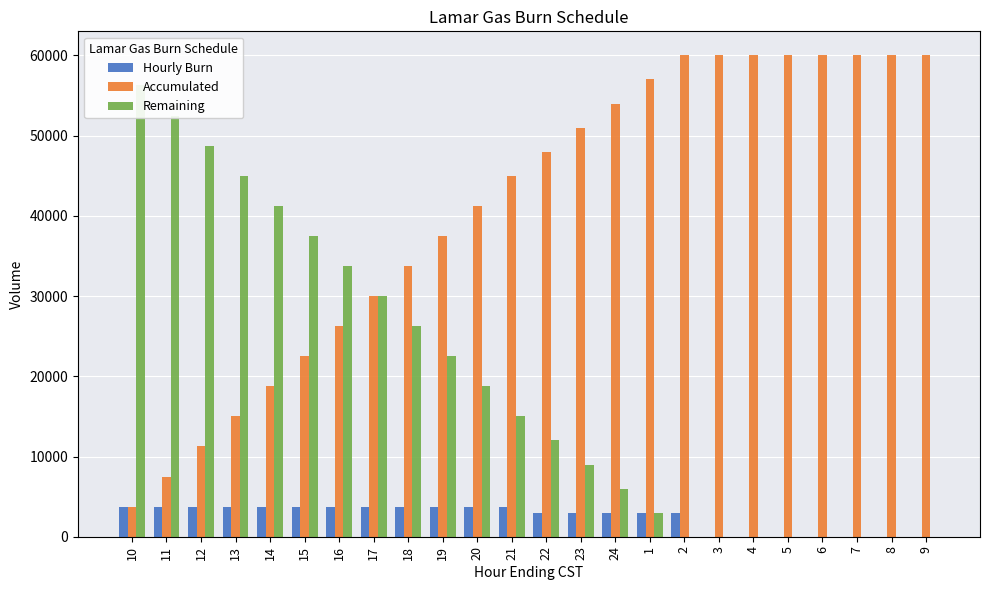

Reading left to right, list all the values displayed in this chart.

Hourly Burn: 3750	3750	3750	3750	3750	3750	3750	3750	3750	3750	3750	3750	3000	3000	3000	3000	3000	0	0	0	0	0	0	0
Accumulated: 3750	7500	11250	15000	18750	22500	26250	30000	33750	37500	41250	45000	48000	51000	54000	57000	60000	60000	60000	60000	60000	60000	60000	60000
Remaining: 56250	52500	48750	45000	41250	37500	33750	30000	26250	22500	18750	15000	12000	9000	6000	3000	0	0	0	0	0	0	0	0